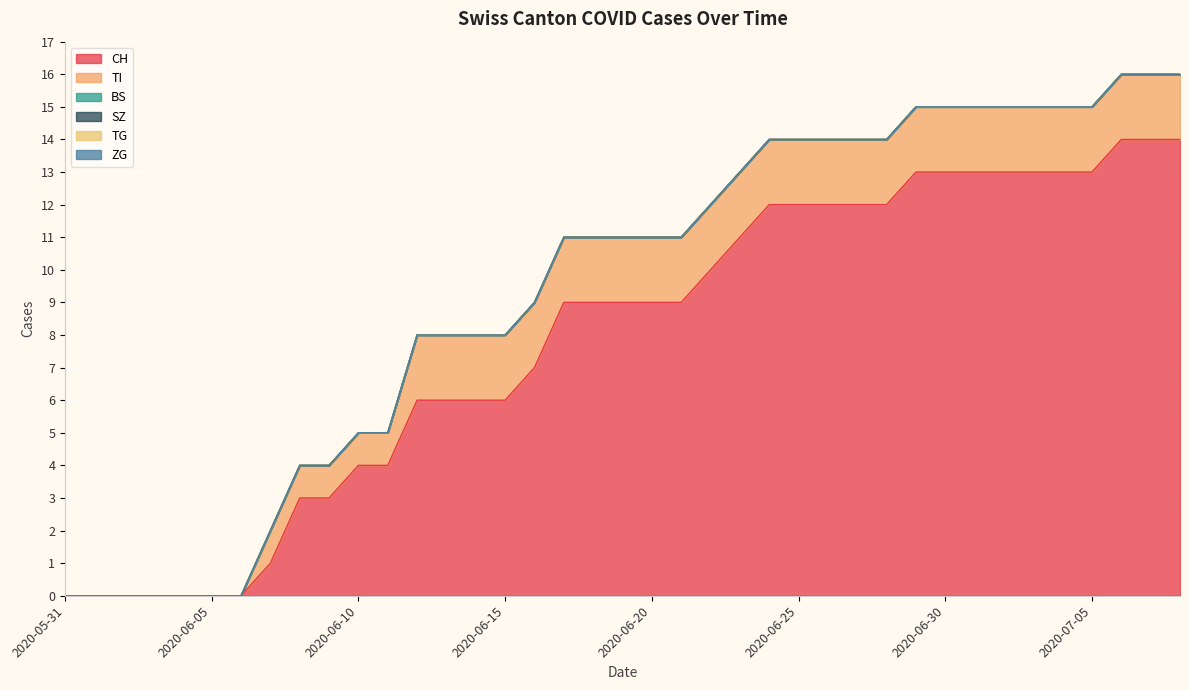

Which series has the largest range (max minus min)?

CH